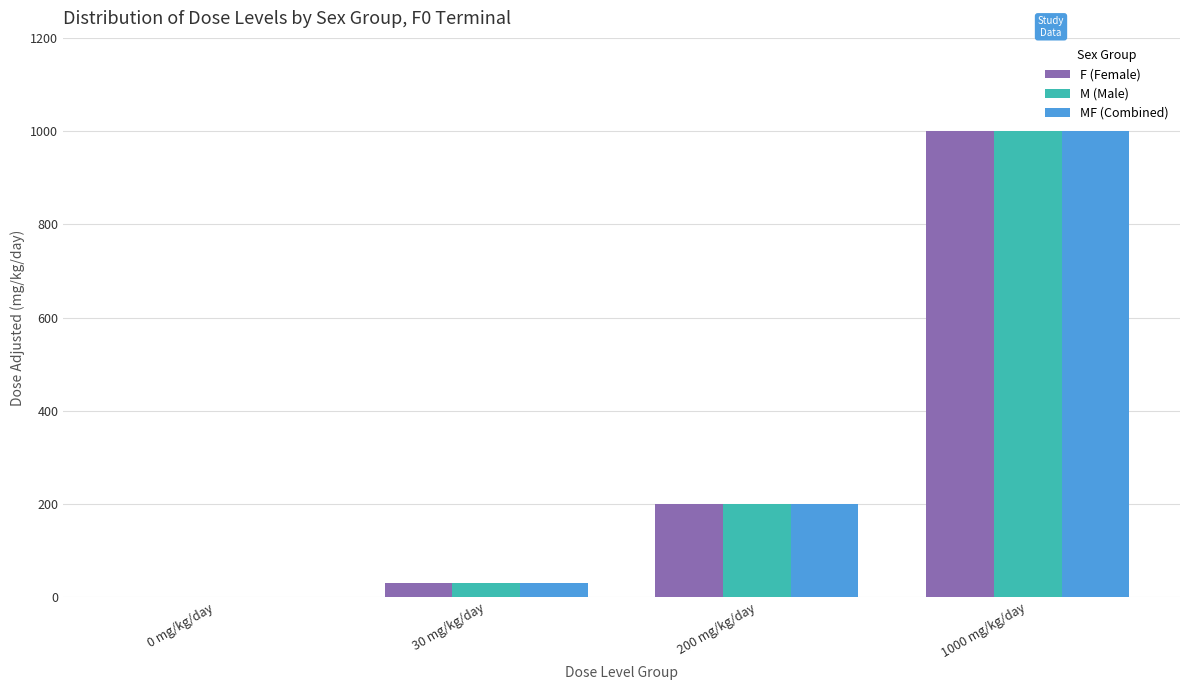

At which category is the sum across all series the highest?

1000 mg/kg/day